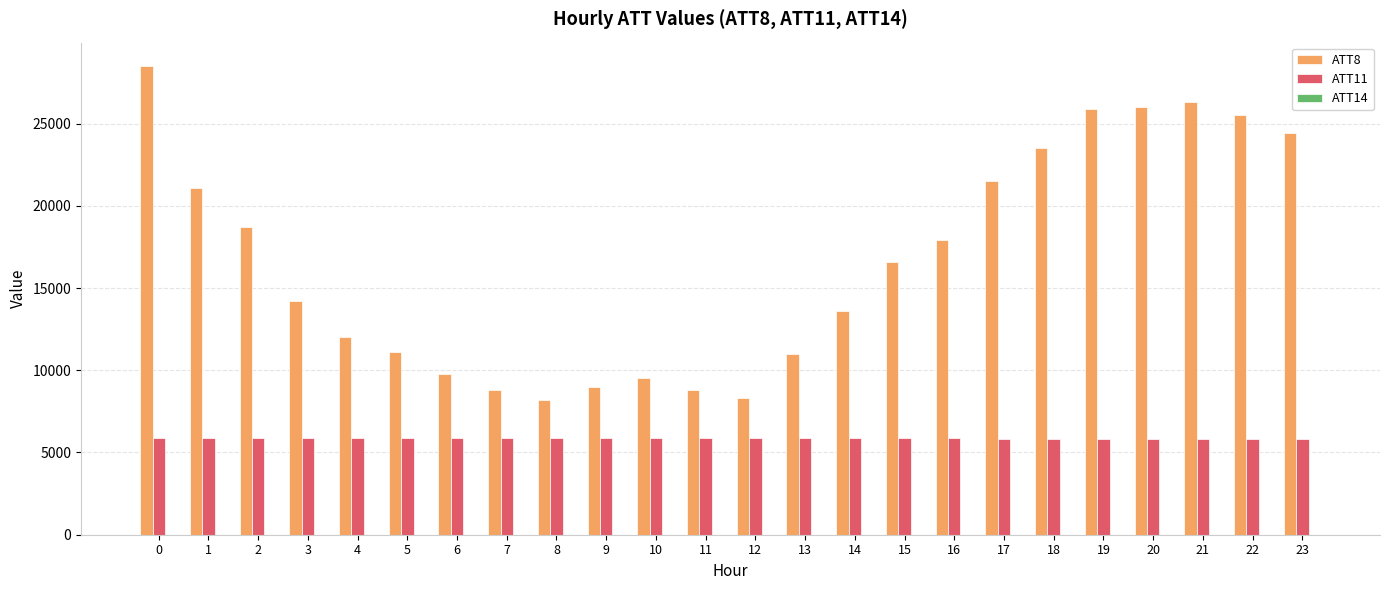

Which series has the largest total across all categories?

ATT8